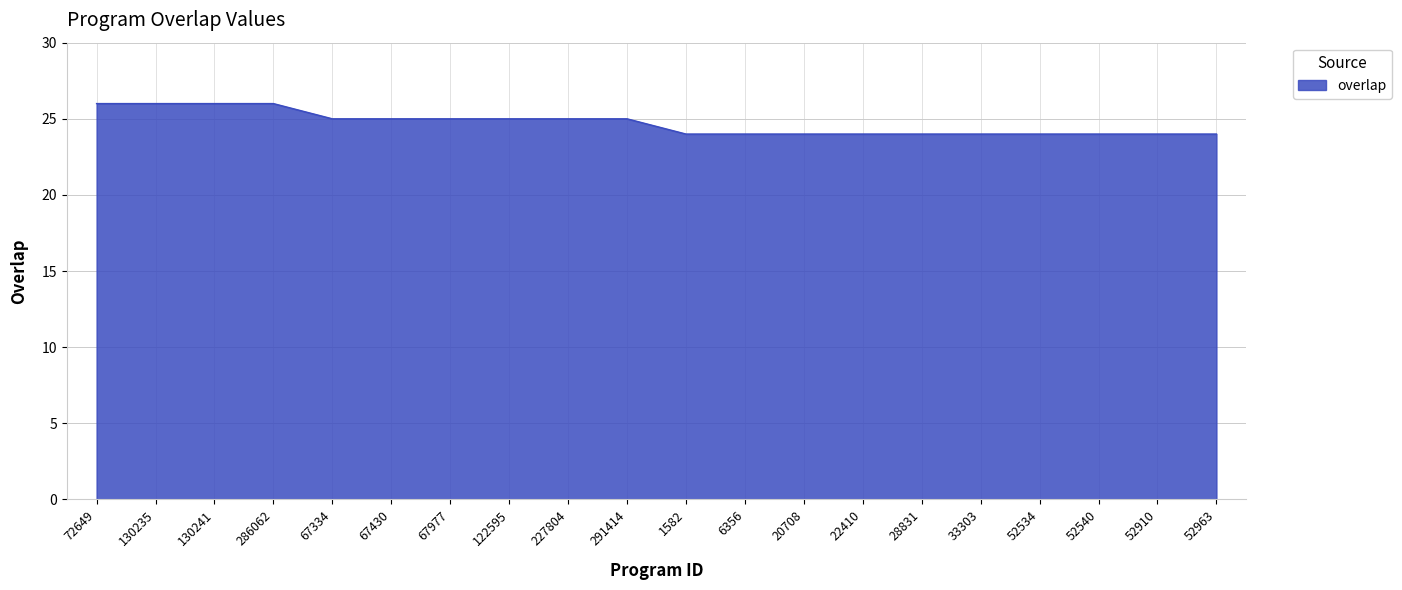

True or false: the data shows 25 at 67334.

True